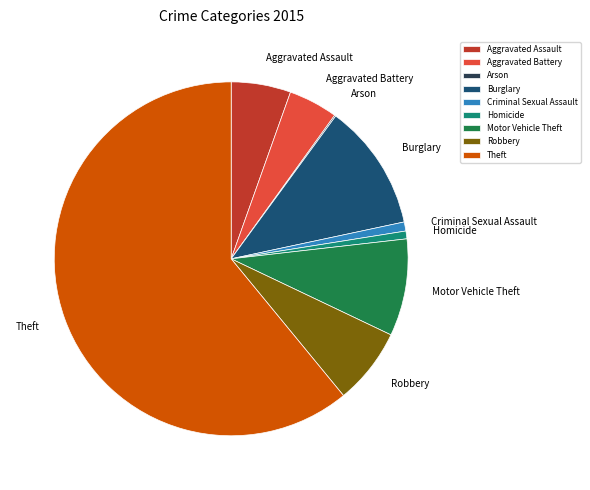

Between Aggravated Battery and Theft, which is larger?

Theft